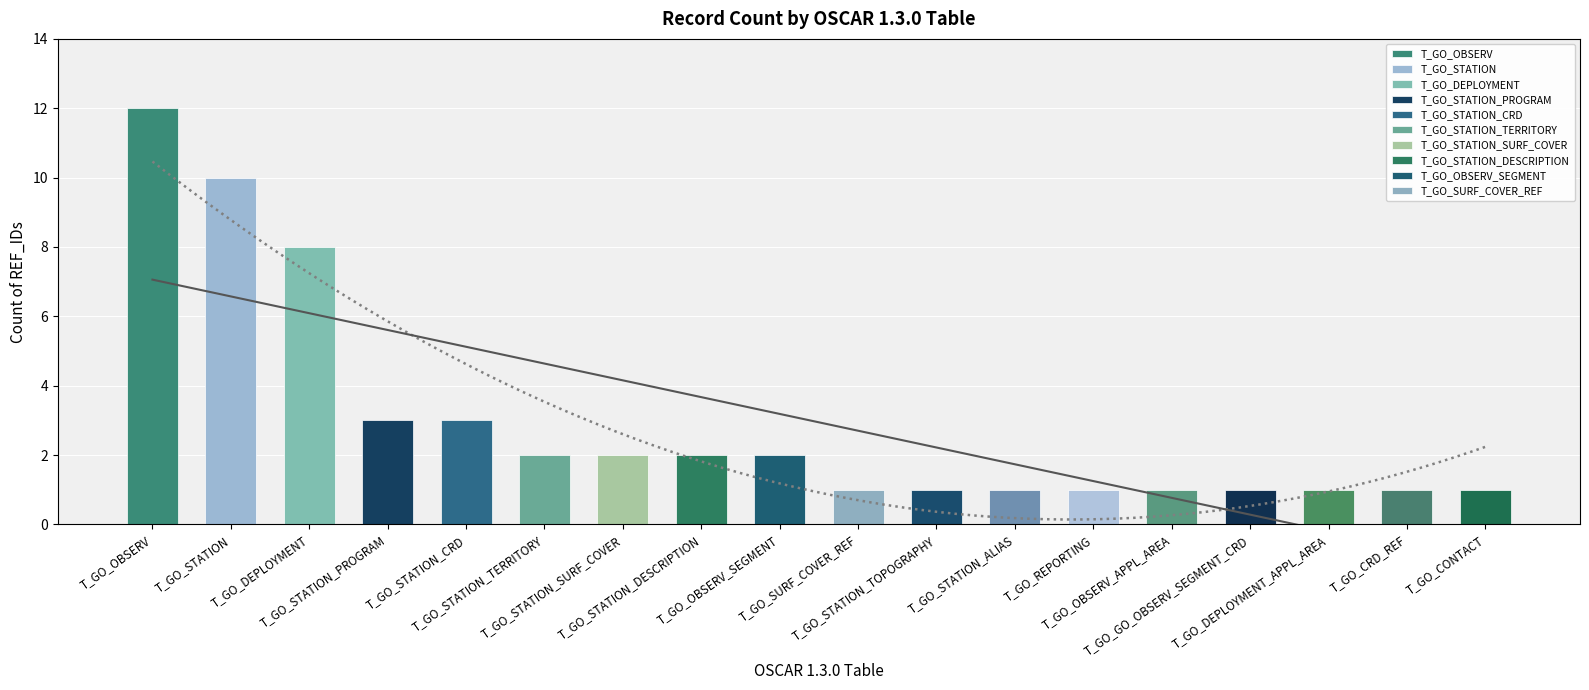

How many bars are there in total?

18